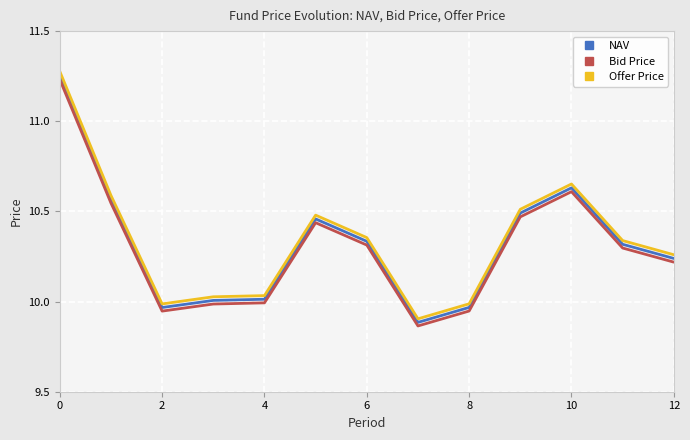

What are all the series names shown in the legend?

NAV, Bid Price, Offer Price